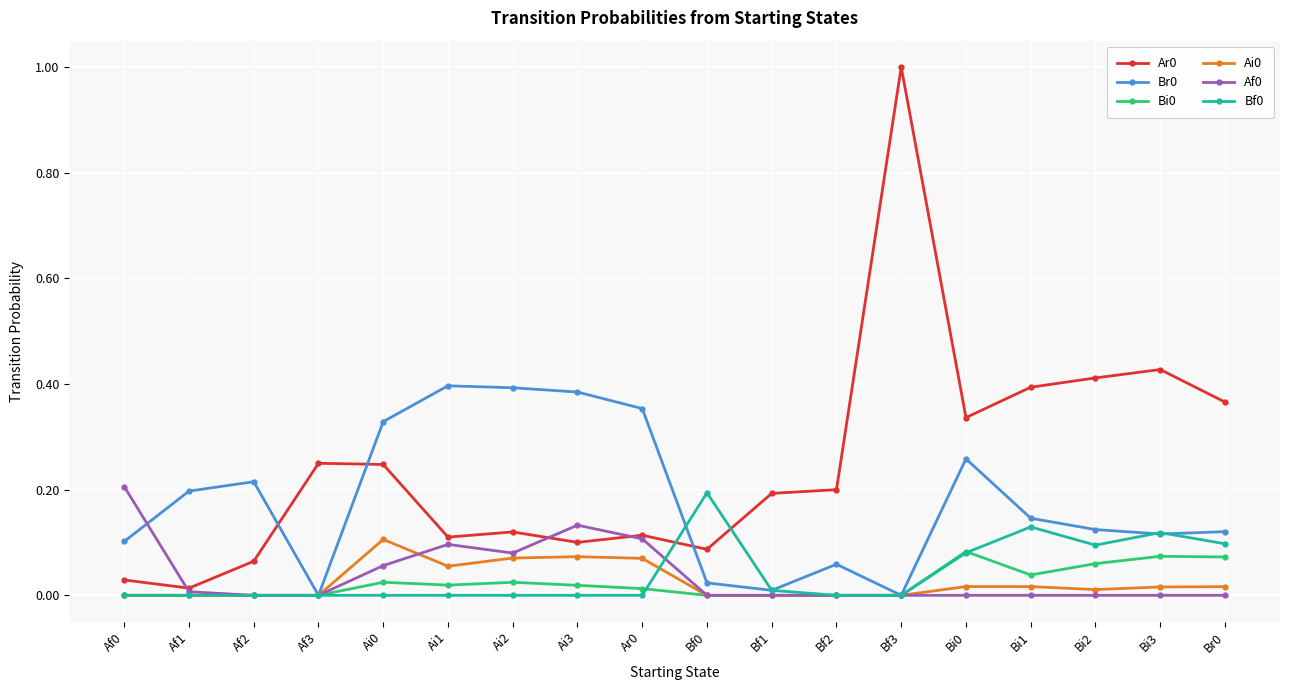

Which category has the lowest value in the Ar0 series?

Af1